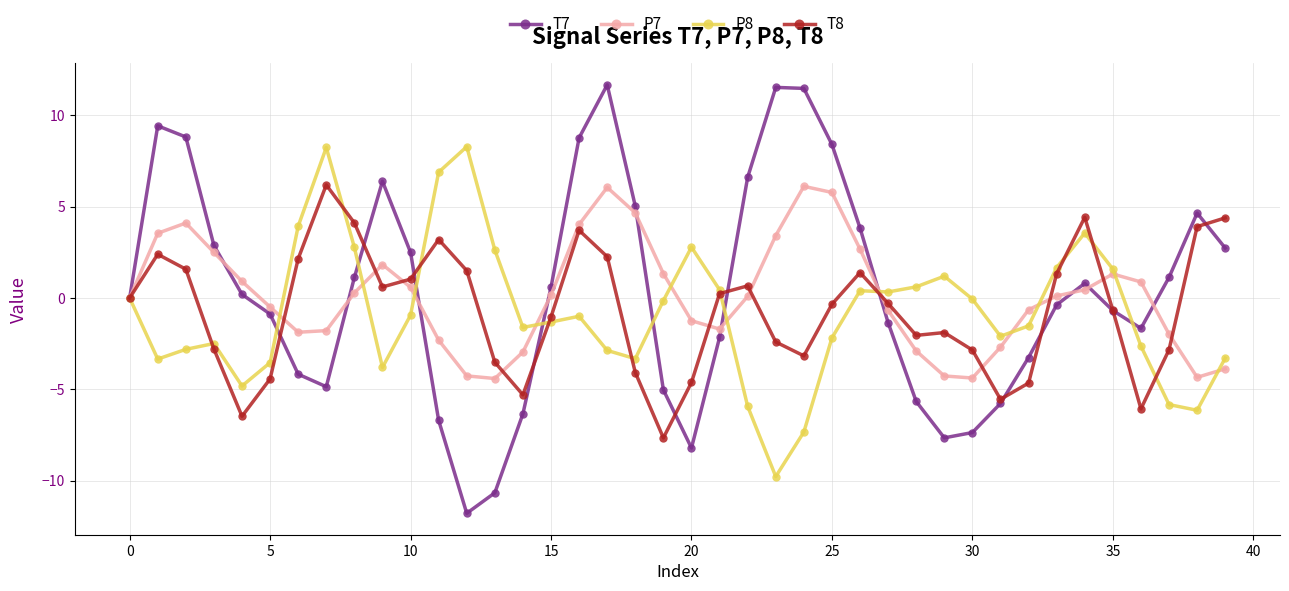

What is the difference between the maximum and minimum values in the T8 series?

13.9